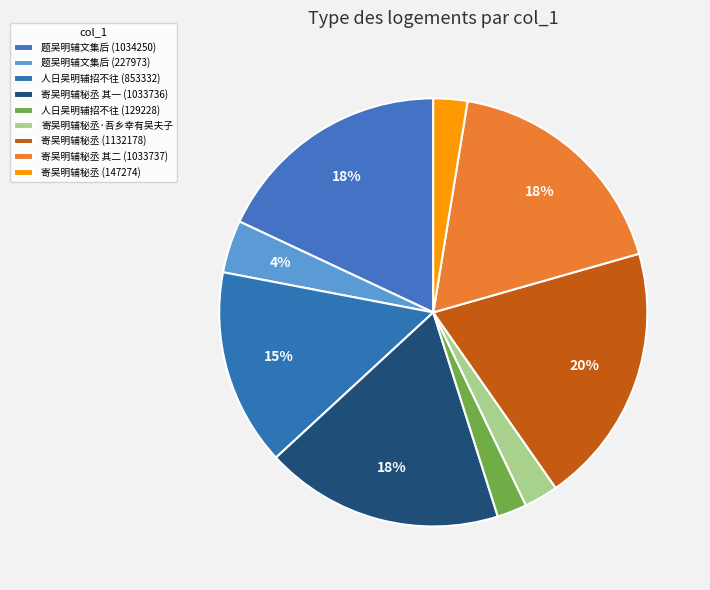

What is the change in value from 题吴明辅文集后 (227973) to 人日吴明辅招不往 (129228)?

-98745